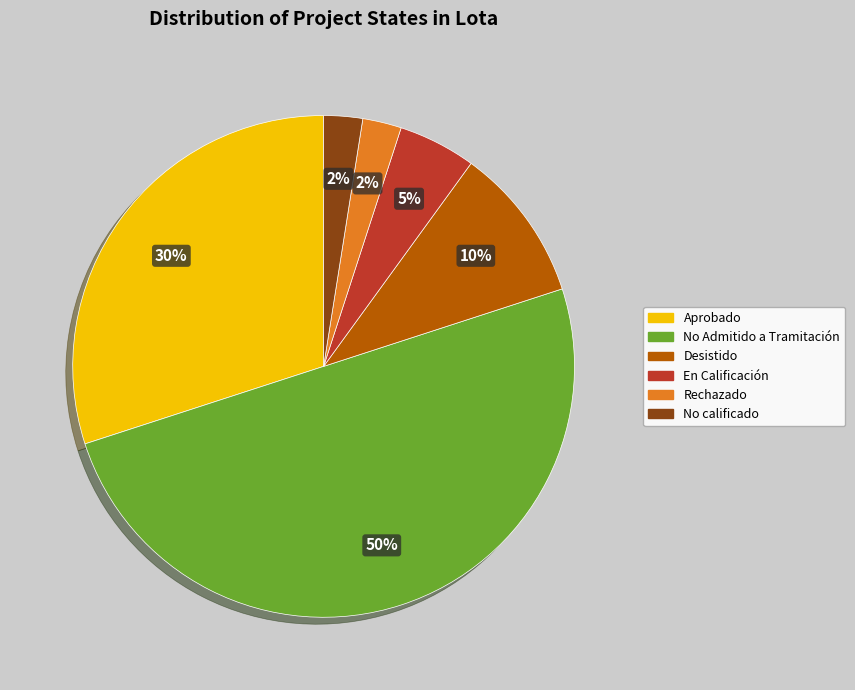

To the nearest percent, what is the difference between the largest and smallest slice percentages?

47%